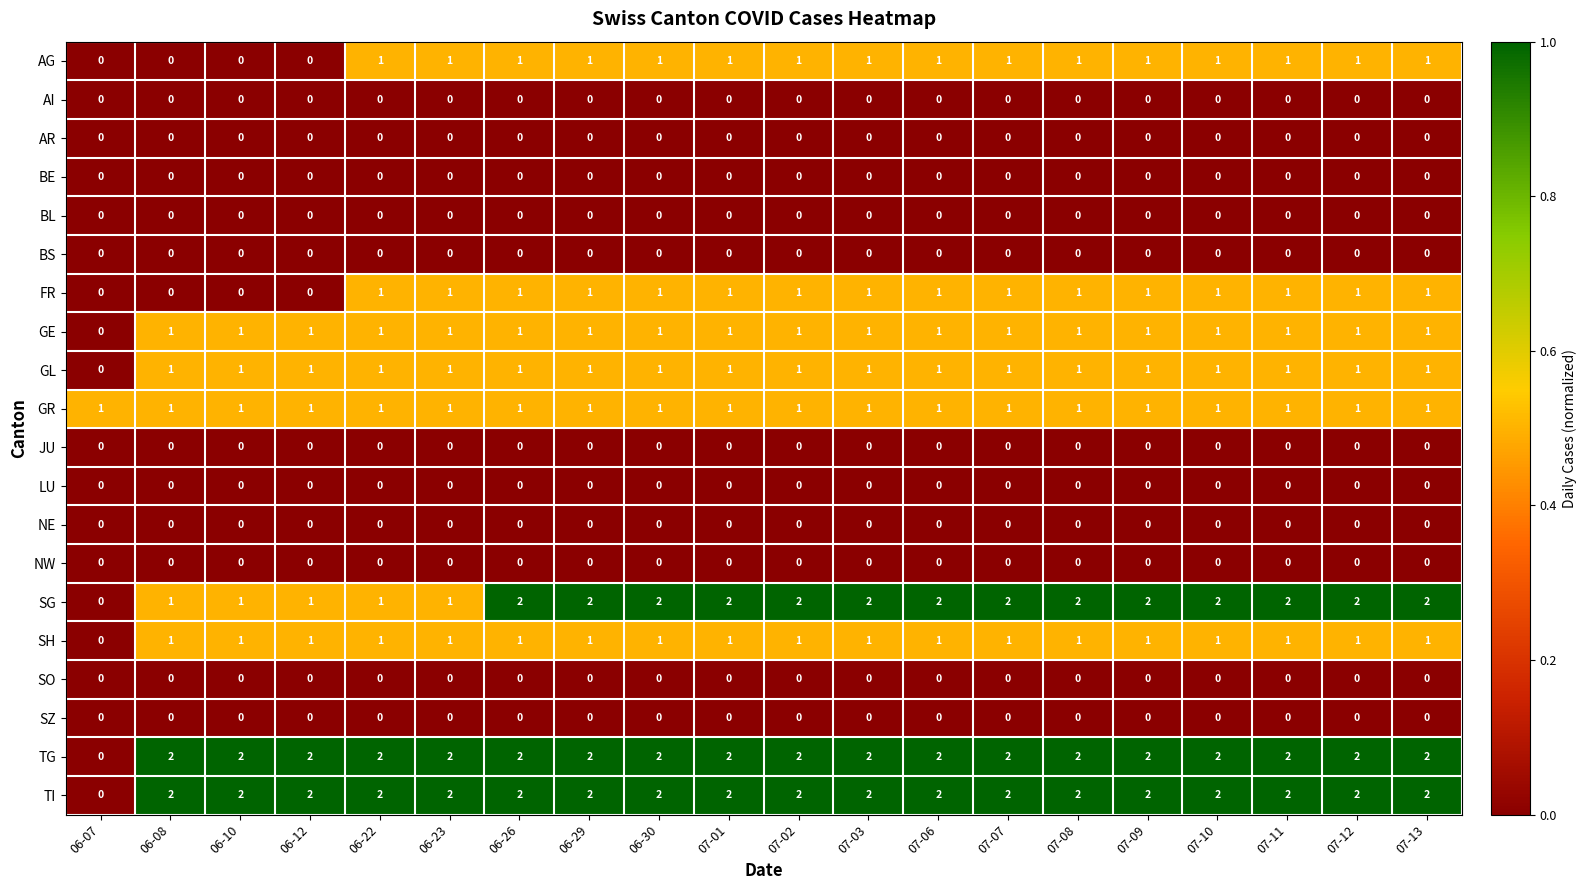

True or false: GL has a value of 1 at 06-10.

True